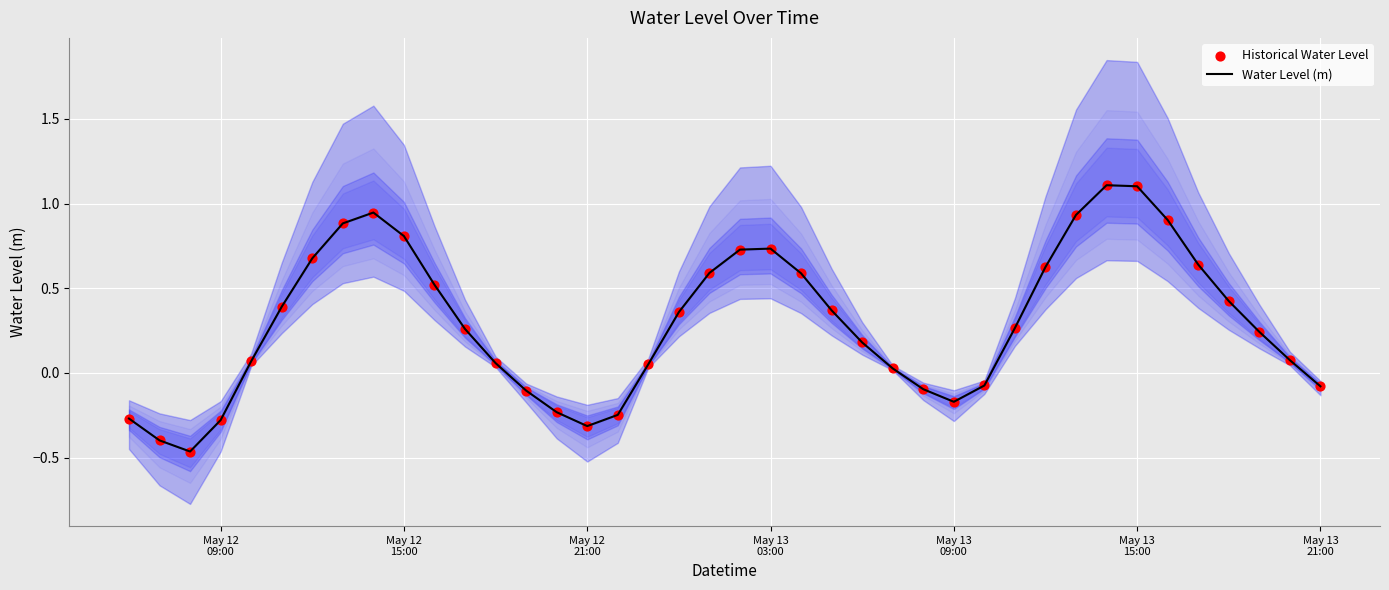

Which series reaches the maximum Y coordinate?

Water Level (m)